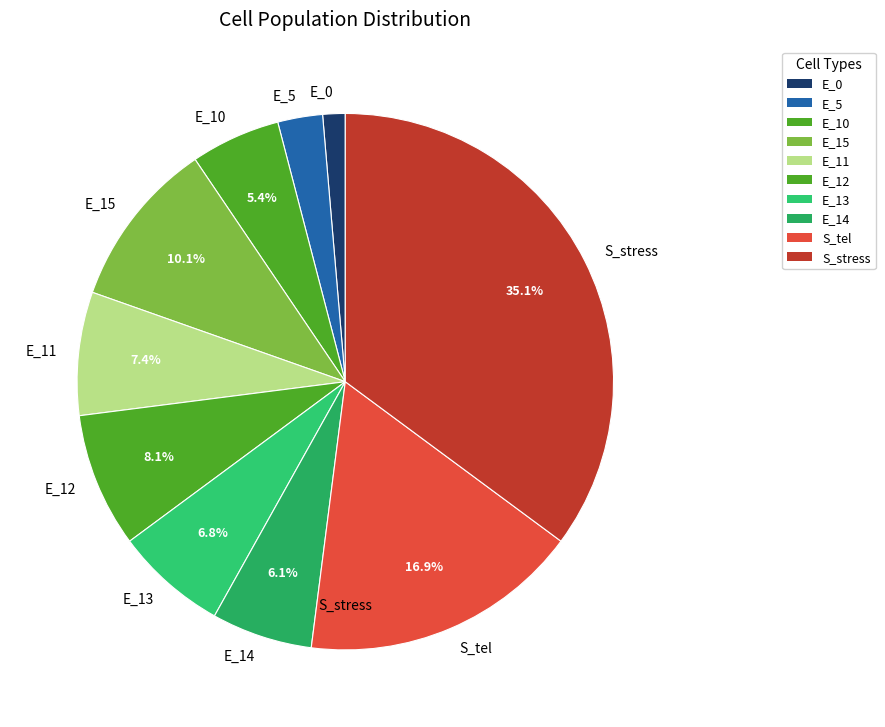

Which category has the biggest portion of the pie?

S_stress